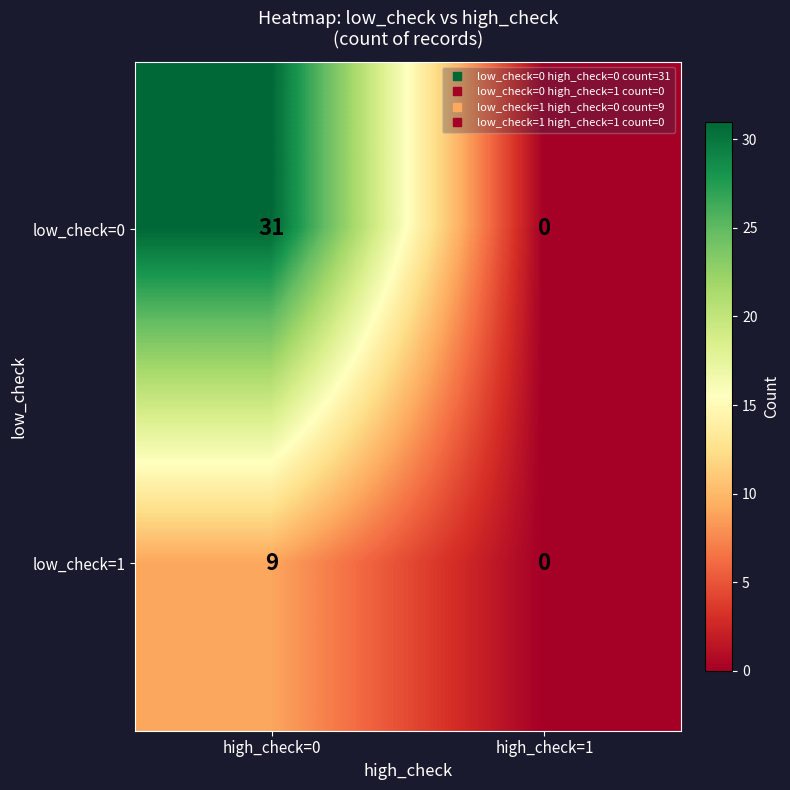

Rank the series at high_check=0 from highest to lowest value.

low_check=0, low_check=1